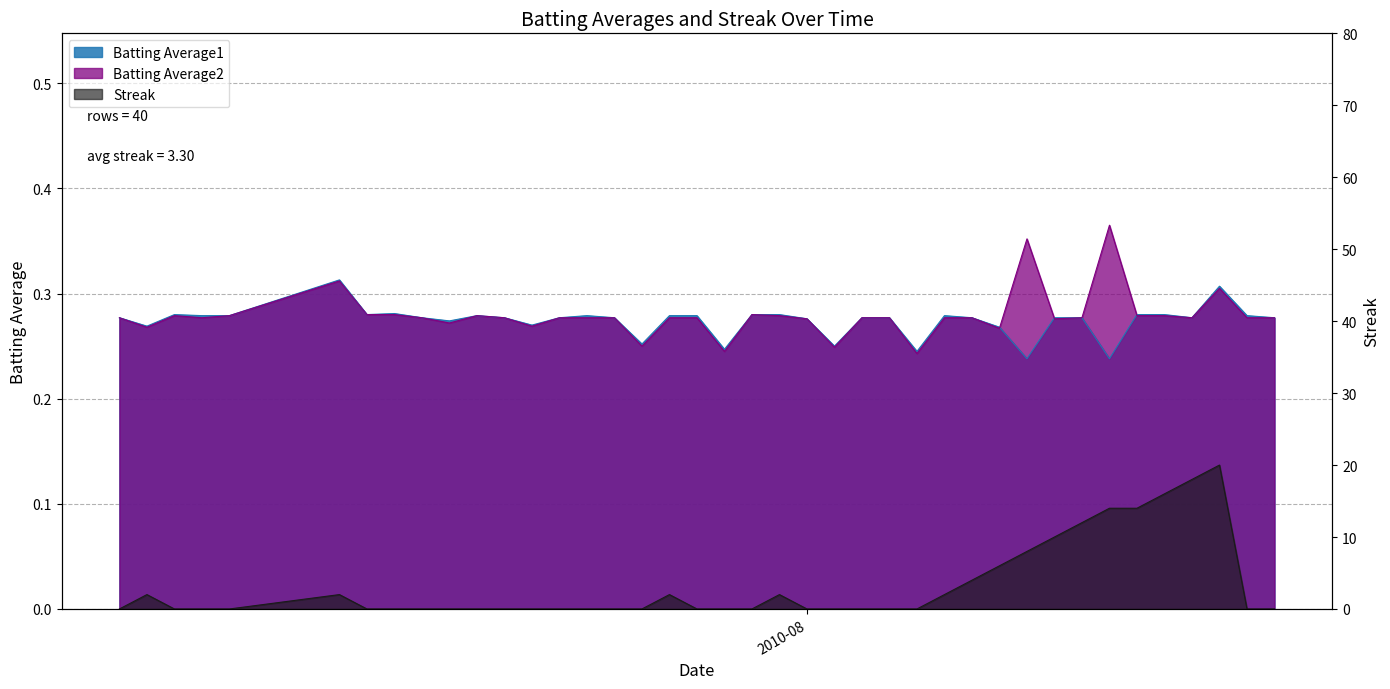

Reading left to right, transcribe all the data shown in this chart.

Batting Average1: 0.3	0.3	0.3	0.3	0.3	0.3	0.3	0.3	0.3	0.3	0.3	0.3	0.3	0.3	0.3	0.3	0.3	0.3	0.3	0.2	0.3	0.3	0.3	0.2	0.3	0.3	0.2	0.3	0.3	0.3	0.2	0.3	0.3	0.2	0.3	0.3	0.3	0.3	0.3	0.3
Batting Average2: 0.3	0.3	0.3	0.3	0.3	0.3	0.3	0.3	0.3	0.3	0.3	0.3	0.3	0.3	0.3	0.3	0.2	0.3	0.3	0.2	0.3	0.3	0.3	0.2	0.3	0.3	0.2	0.3	0.3	0.3	0.4	0.3	0.3	0.4	0.3	0.3	0.3	0.3	0.3	0.3
Streak: 0.0	2.0	0.0	0.0	0.0	2.0	0.0	0.0	0.0	0.0	0.0	0.0	0.0	0.0	0.0	0.0	0.0	2.0	0.0	0.0	0.0	2.0	0.0	0.0	0.0	0.0	0.0	2.0	4.0	6.0	8.0	10.0	12.0	14.0	14.0	16.0	18.0	20.0	0.0	0.0